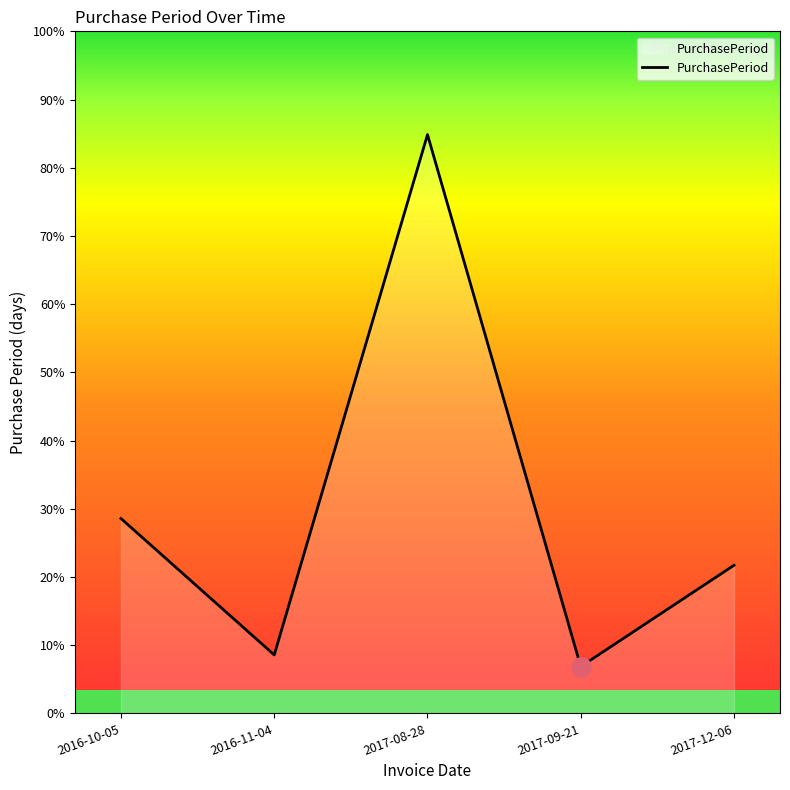

Is this an area chart (filled region under the line)?

Yes